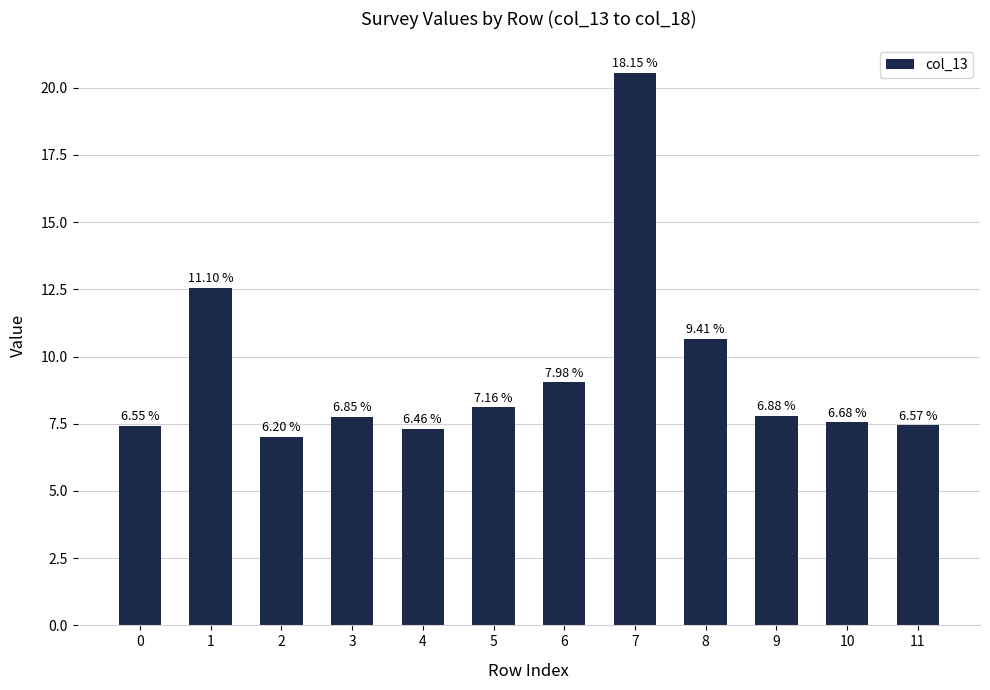

Are the bars horizontal?

No